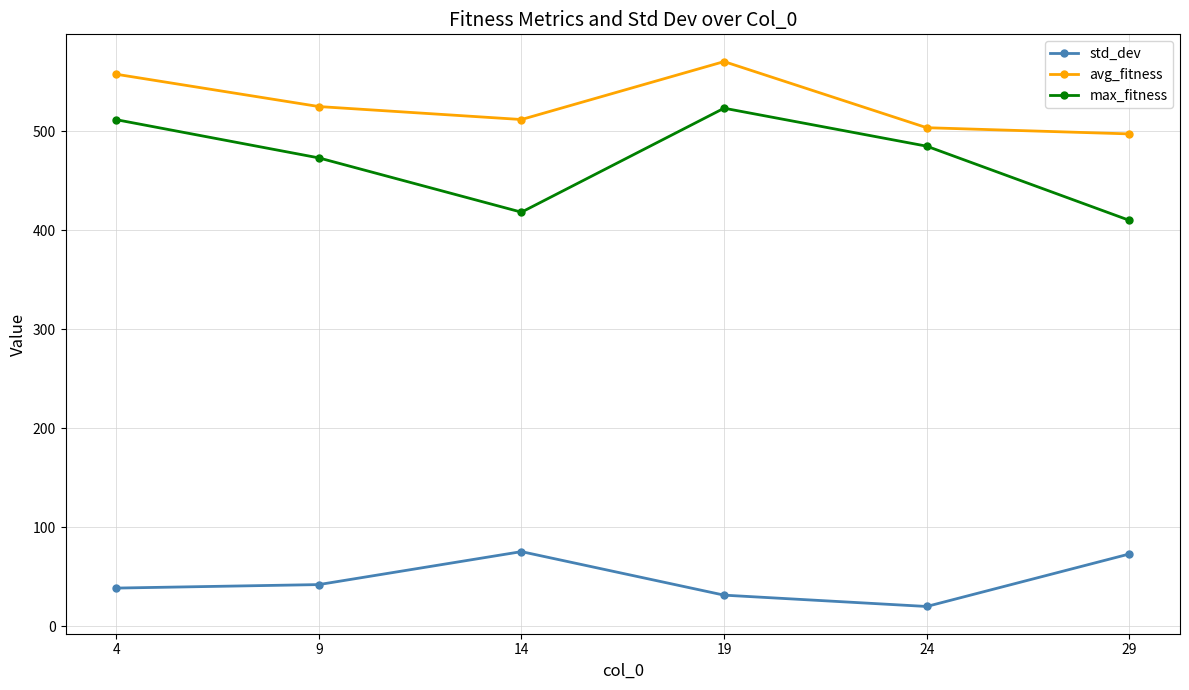

At which category does max_fitness reach its first local valley?

14